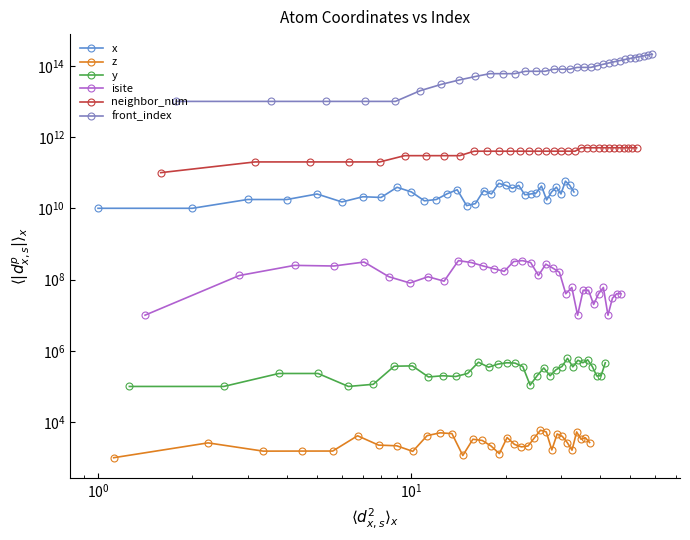

List the series in order of their peak value, highest first.

front_index, neighbor_num, x, isite, y, z